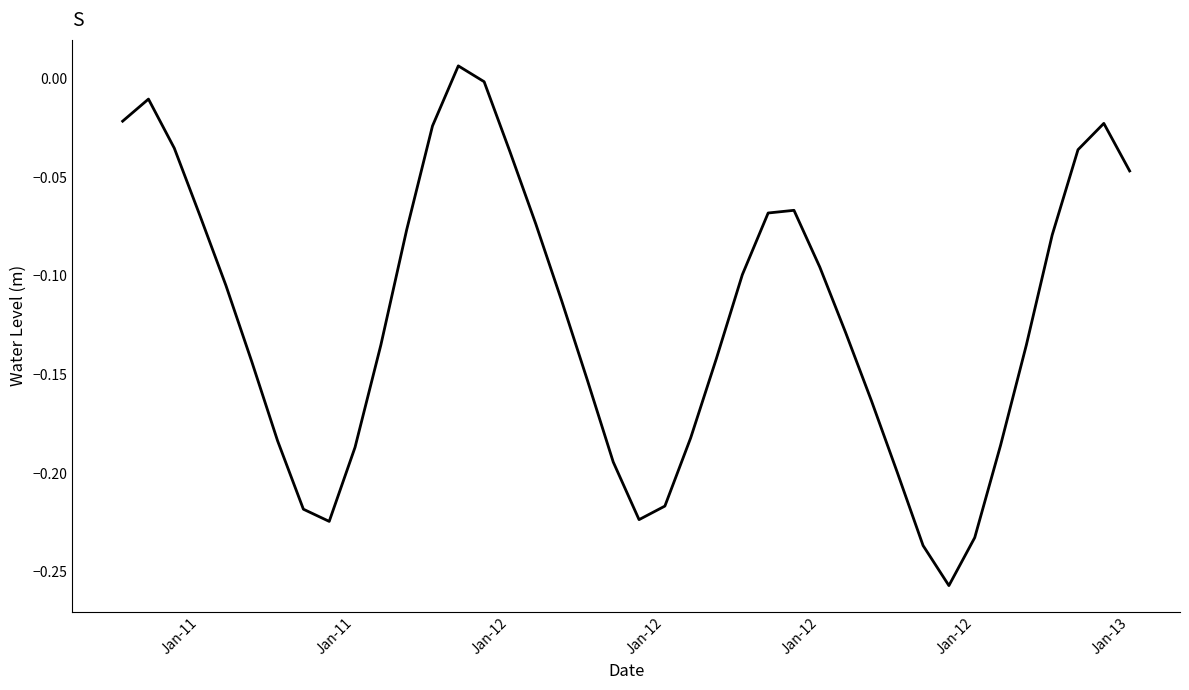

What is the difference between the maximum and minimum values?

0.3